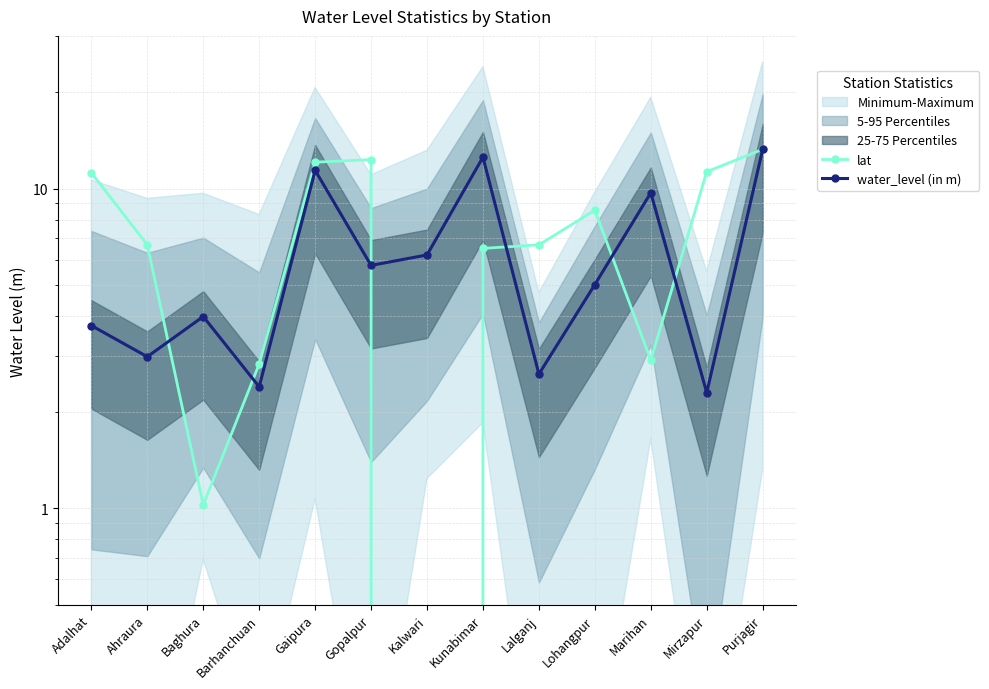

Rank the series at Kalwari from highest to lowest value.

water_level (in m), lat